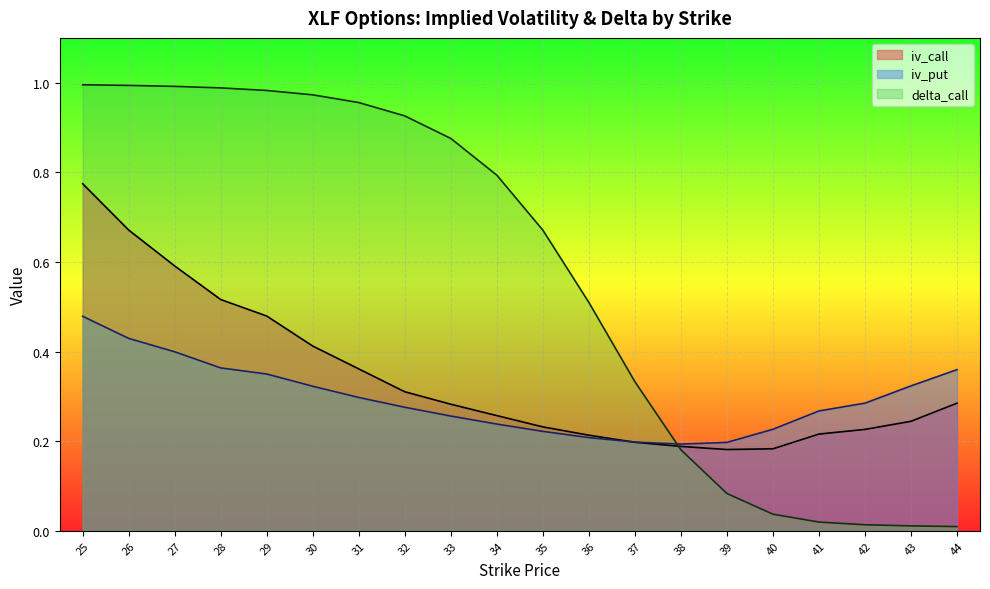

True or false: iv_call and delta_call intersect in this chart.

True